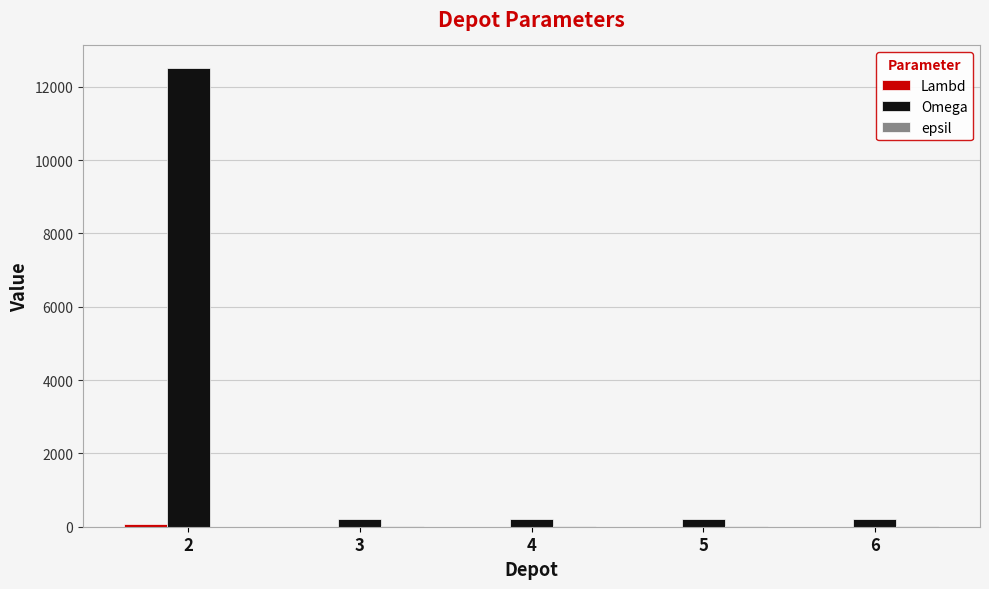

Which series has the largest total across all categories?

Omega